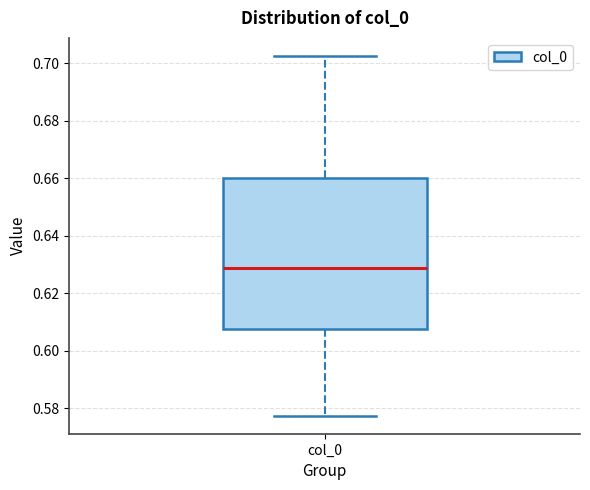

Where is the upper edge of the box for col_0 on the y-axis? The values are not printed on the chart, so give them approximately, as read against the axis.

0.660